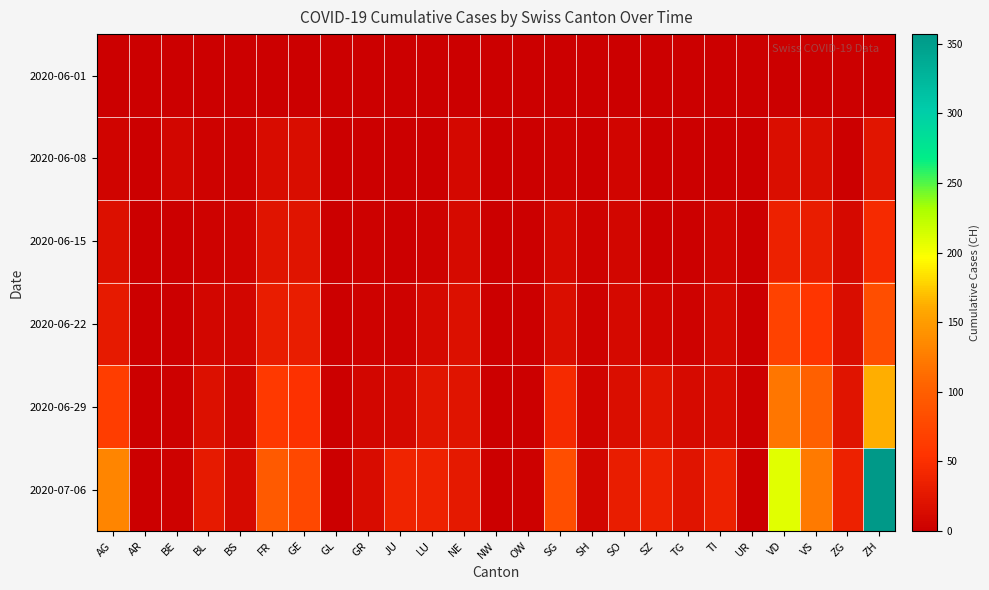

Which series has the largest total across all categories?

2020-07-06